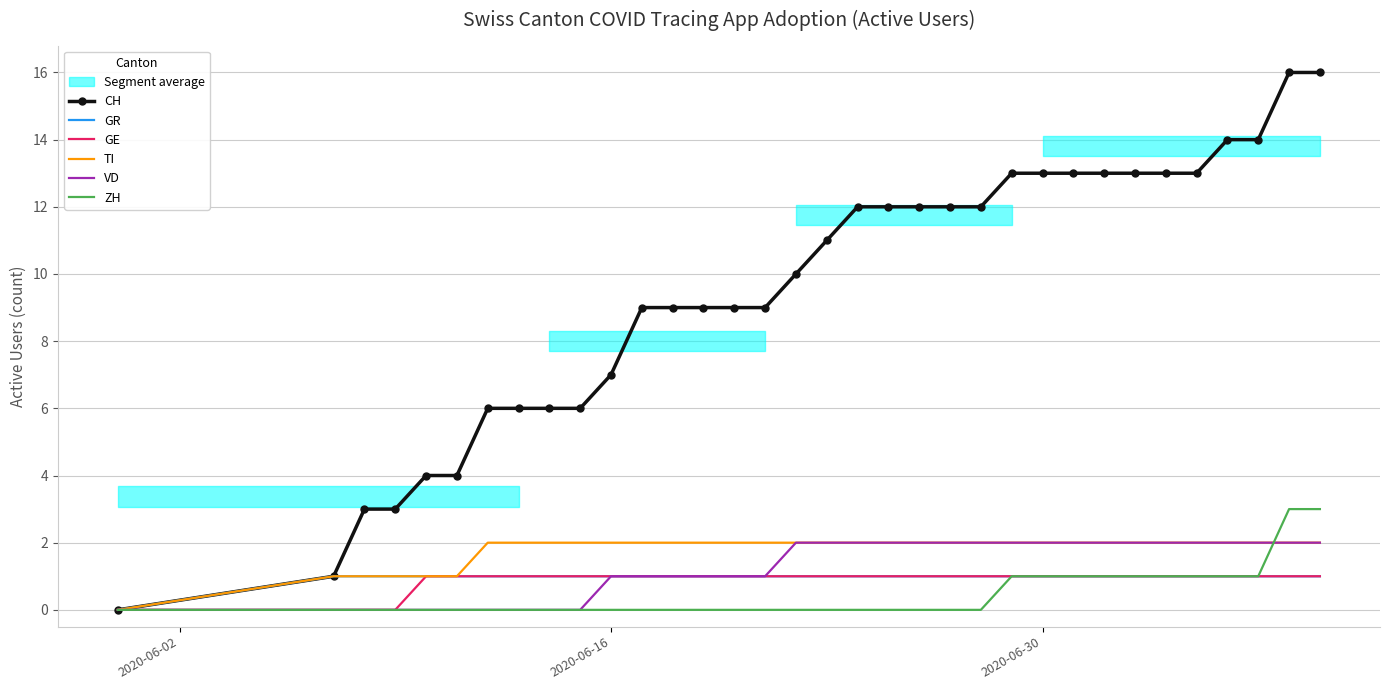

True or false: GE and TI intersect in this chart.

False